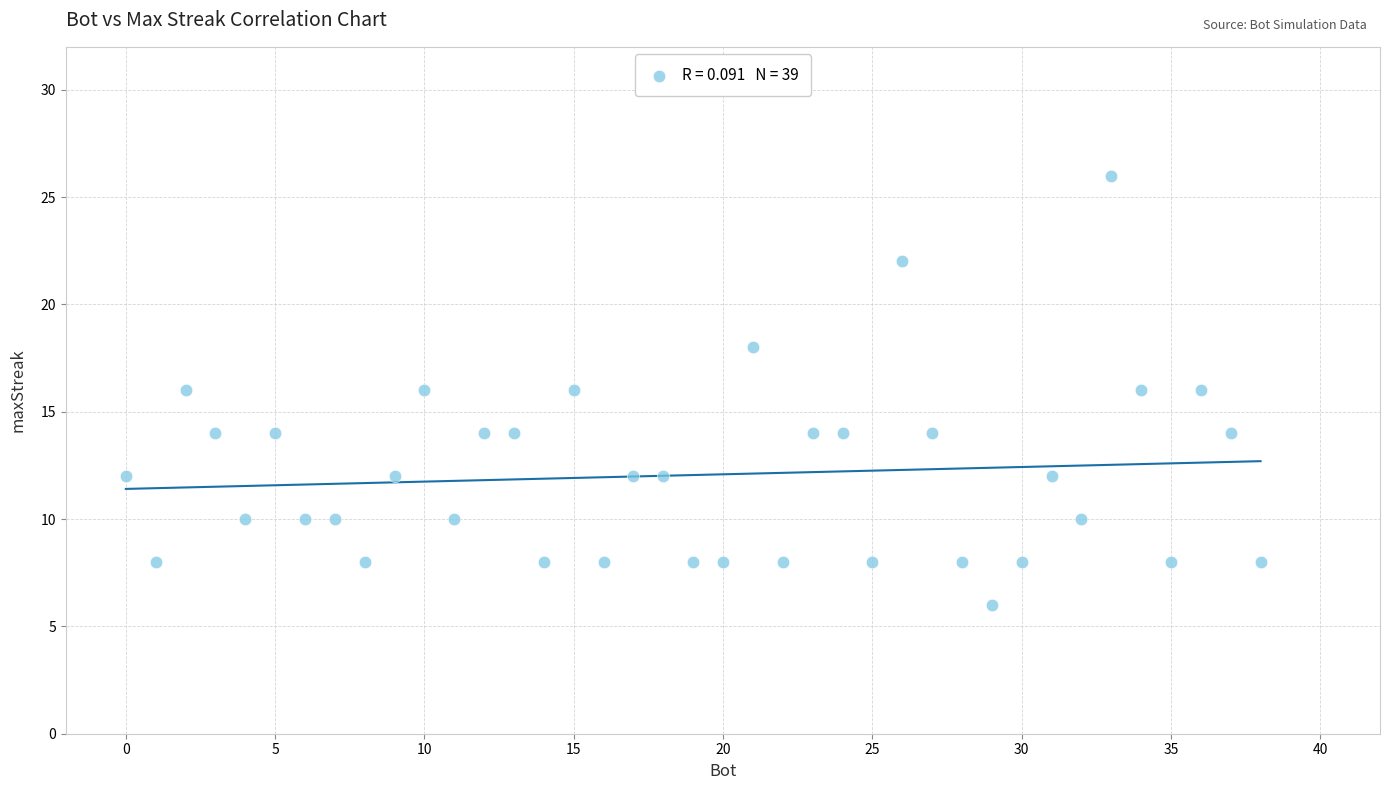

What is the range of Y values (max minus min)?

20